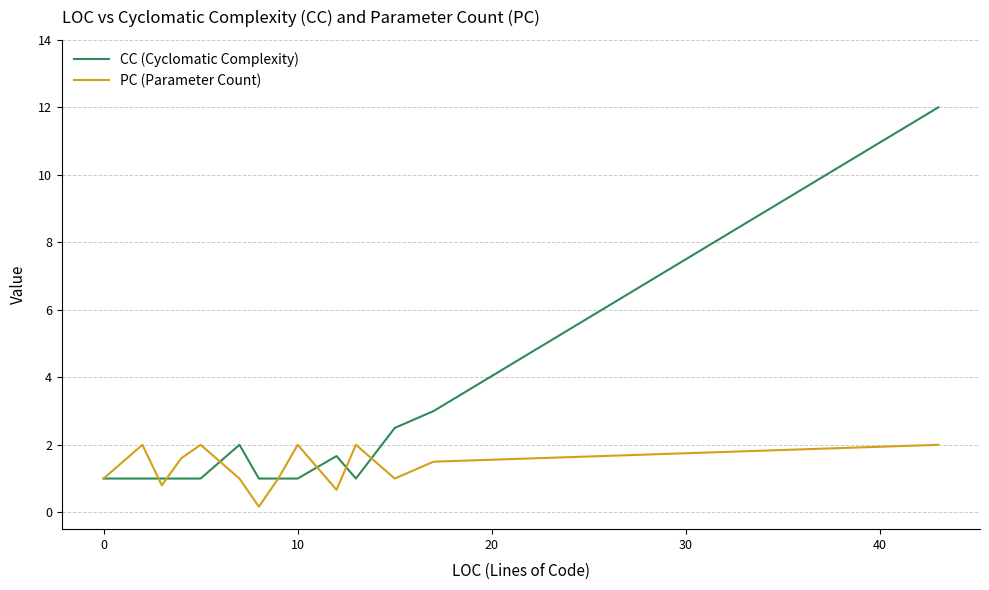

Rank the series by their maximum value, from highest to lowest.

CC (Cyclomatic Complexity), PC (Parameter Count)